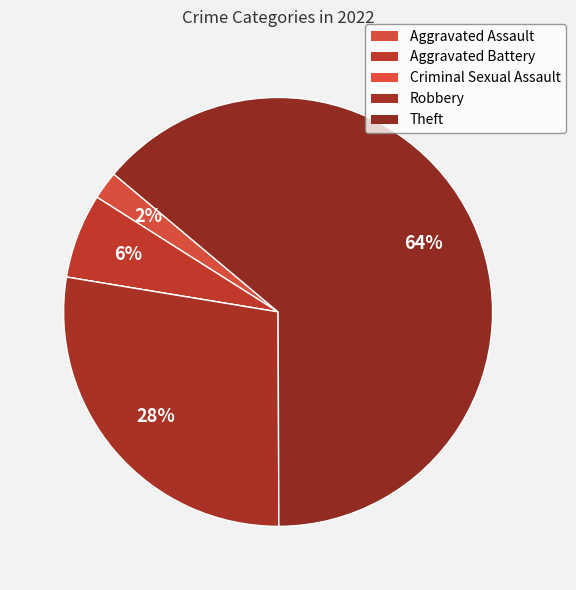

To the nearest percent, what percentage of the pie is Aggravated Battery?

6%